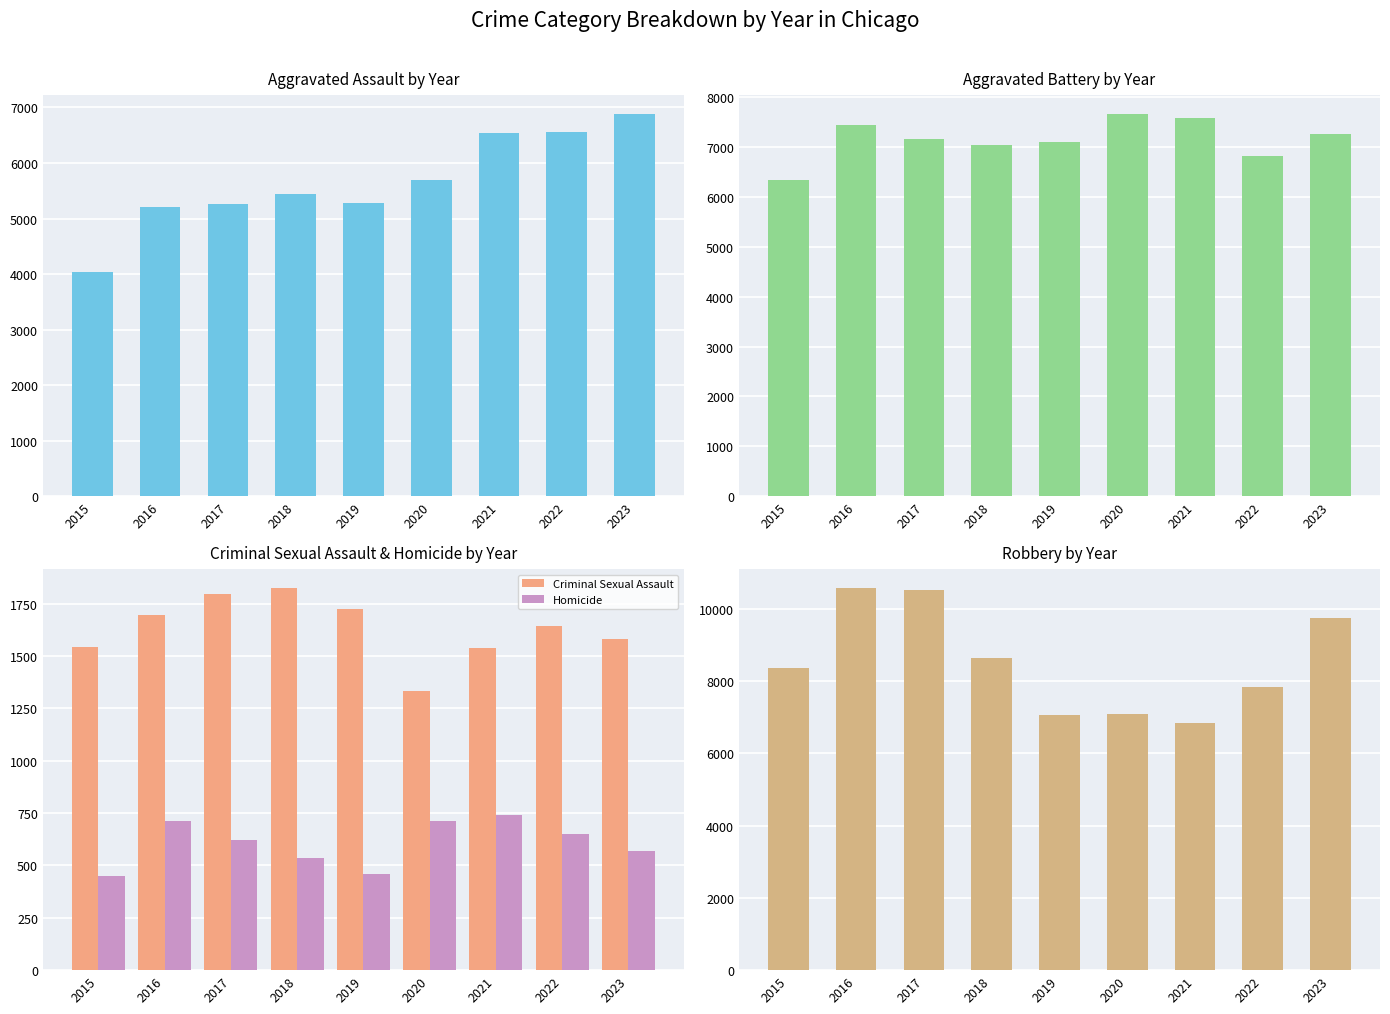

What is the value of the Aggravated Battery bar at the 3rd from the left?

7157